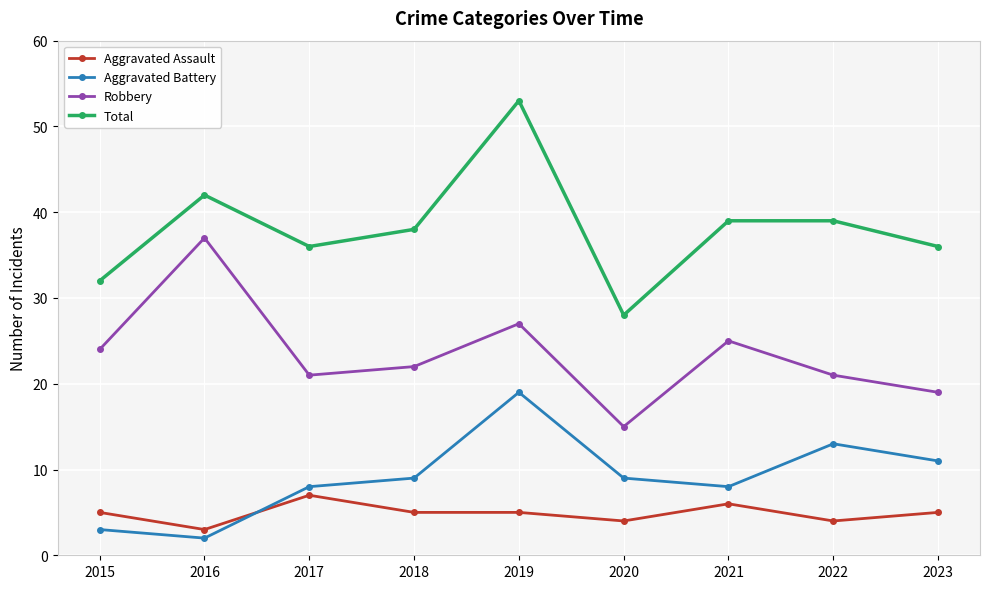

What is the sum of the Robbery values at 2017 and 2022?

42